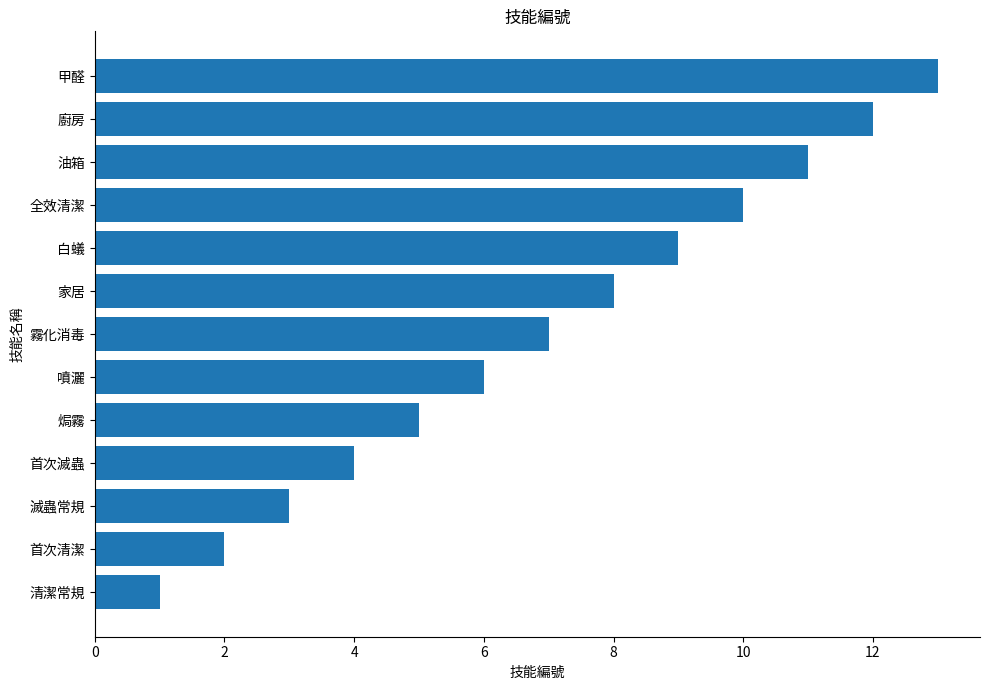

List the labels in order of value, smallest first.

清潔常規, 首次清潔, 滅蟲常規, 首次滅蟲, 焗霧, 噴灑, 霧化消毒, 家居, 白蟻, 全效清潔, 油箱, 廚房, 甲醛